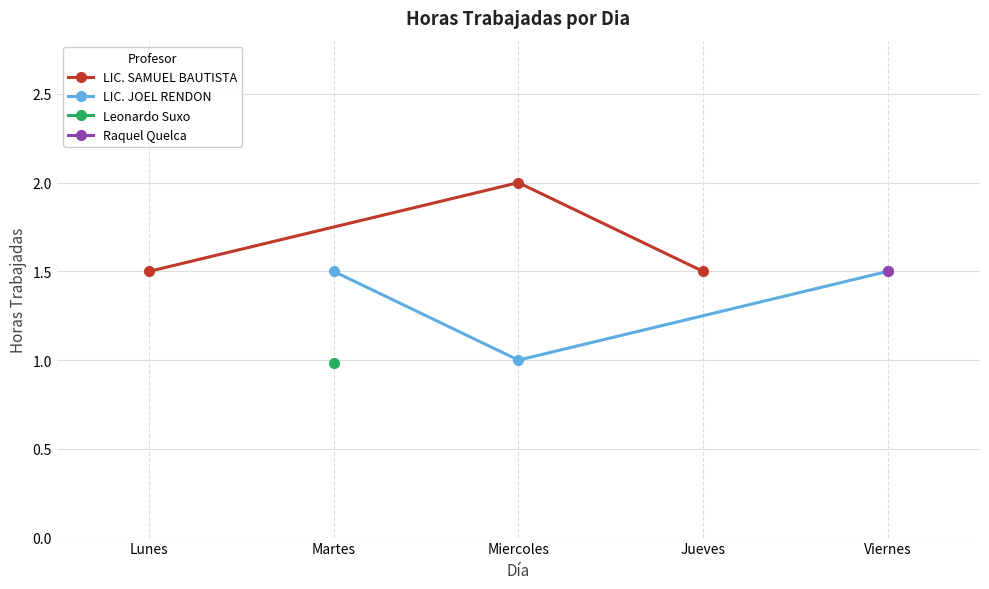

The LIC. SAMUEL BAUTISTA series shows 2.0 at Miercoles. True or false?

True